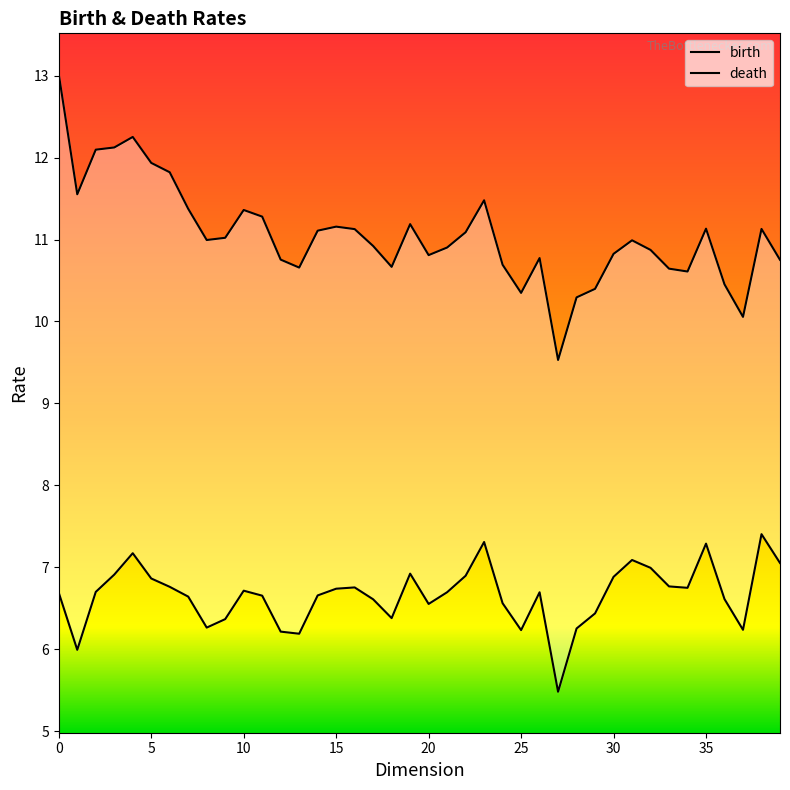

True or false: death has more than 0 points higher than both neighbors.

True